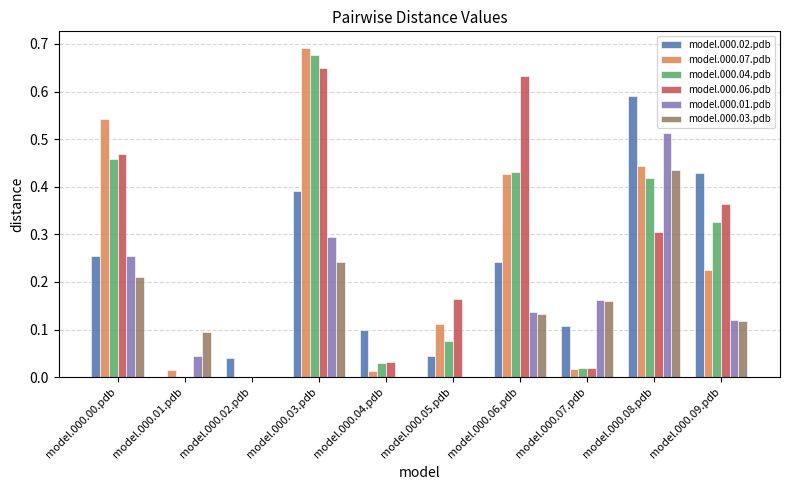

Is it true that model.000.07.pdb equals 0.0 at model.000.07.pdb?

True